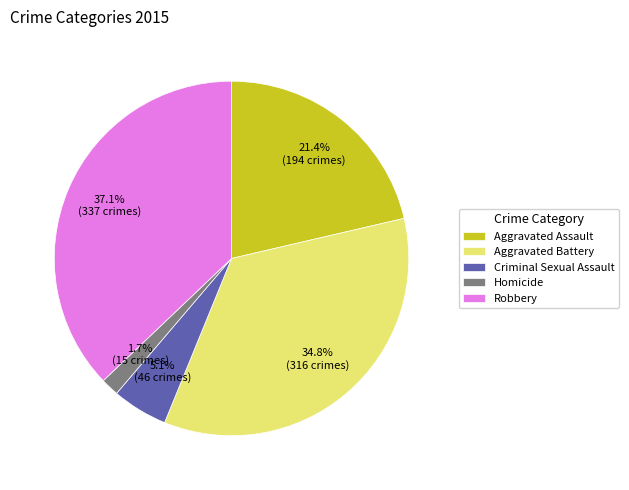

Is there any slice that represents more than half of the pie?

No